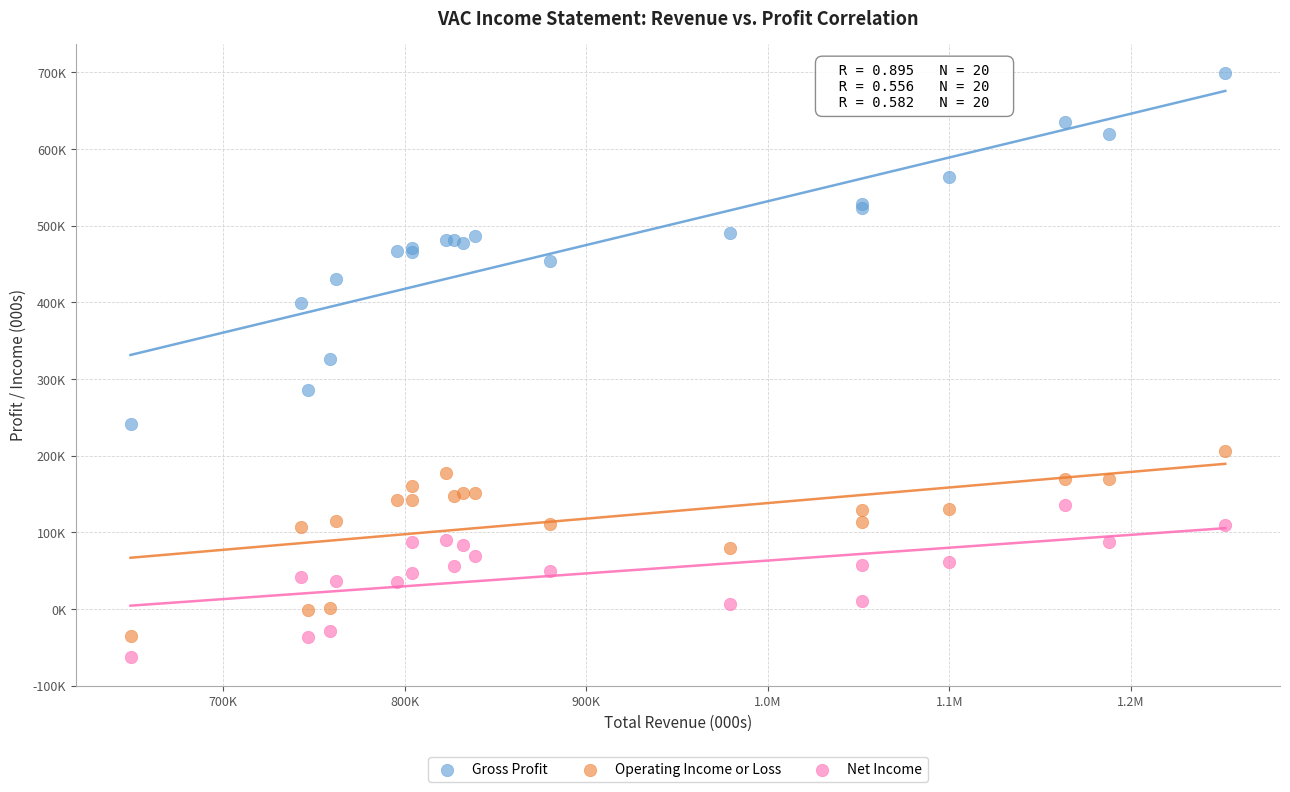

What are all the series names shown in the legend?

Gross Profit, Operating Income or Loss, Net Income